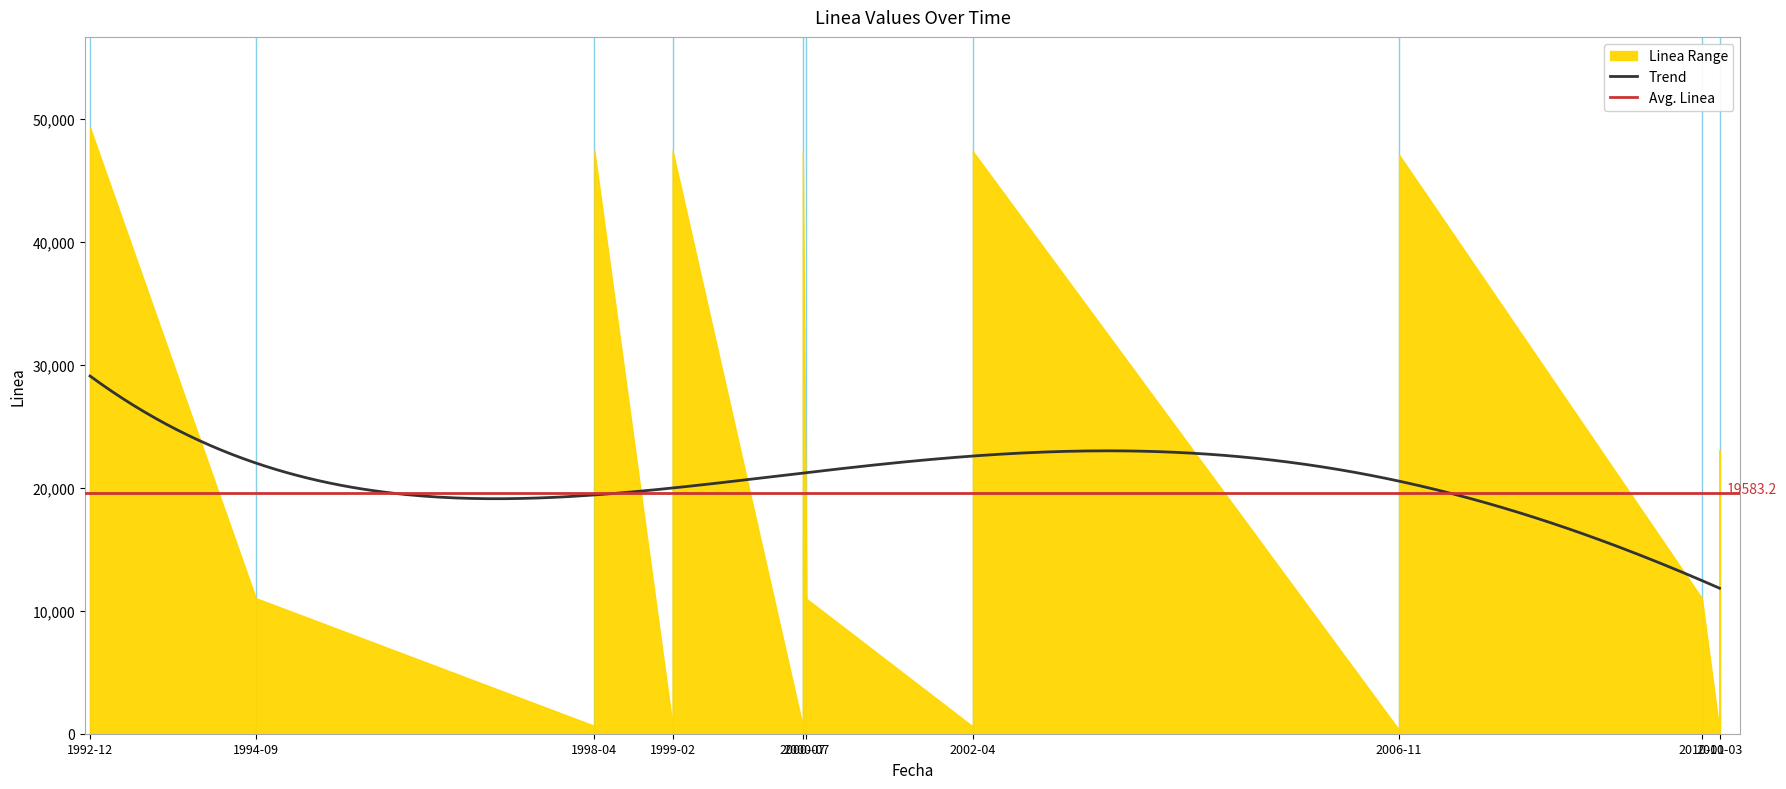

At which category does the data reach its first local peak?

1992-12-28